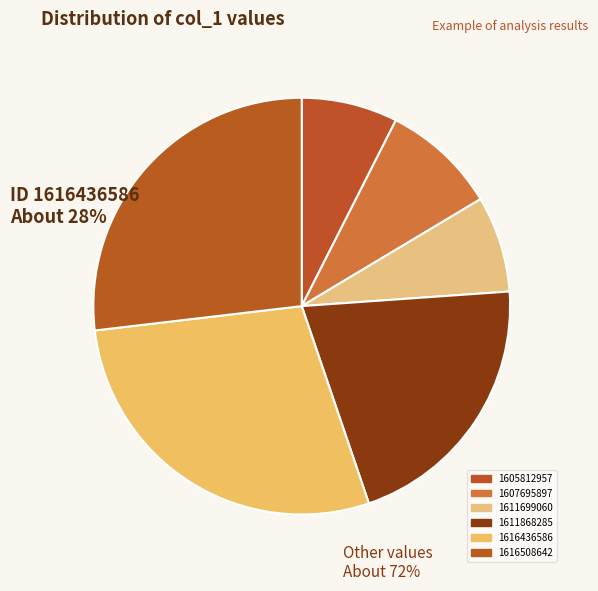

Does any single category account for the majority?

No